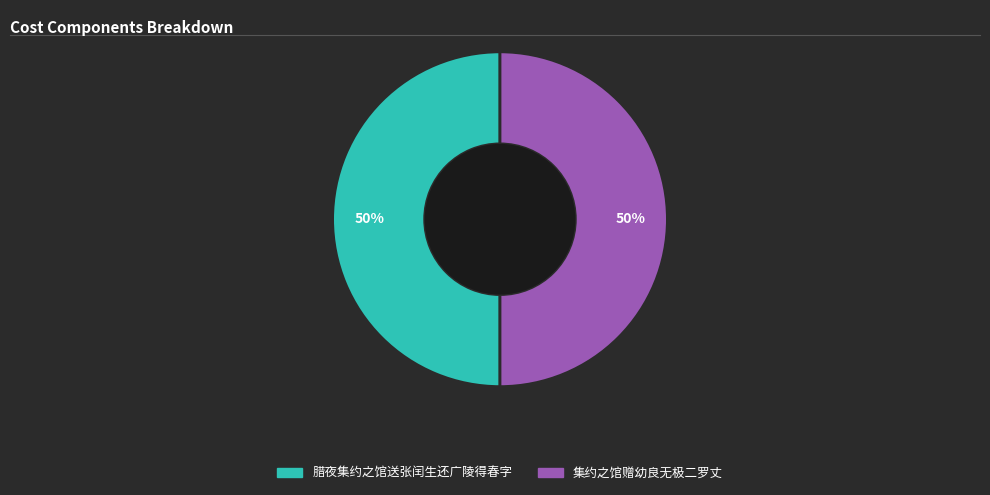

Do 腊夜集约之馆送张闰生还广陵得春字 and 集约之馆赠幼良无极二罗丈 together represent more than half of the pie?

Yes